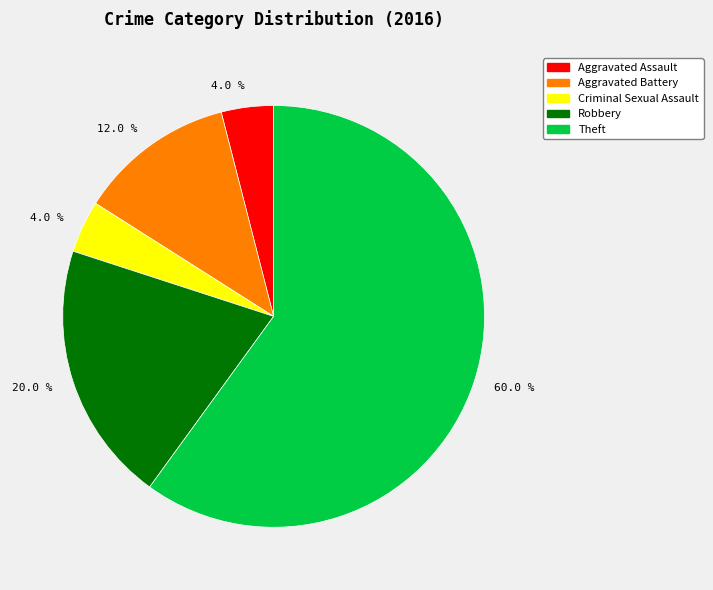

Is there a majority slice in this chart?

Yes